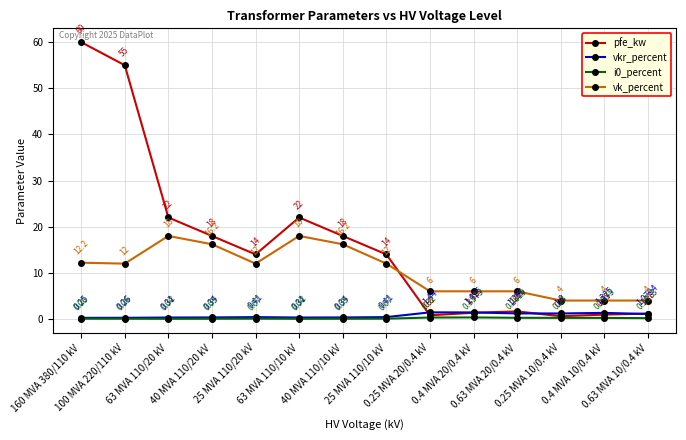

Is it true that pfe_kw equals 9.5 at 63 MVA 110/10 kV?

False